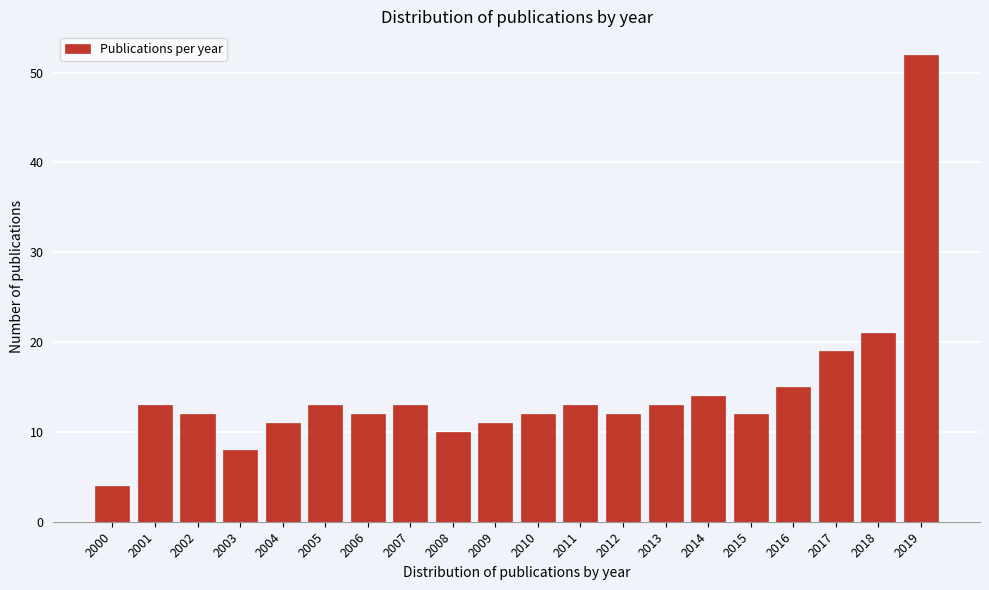

Reading left to right, what are all the values shown in this chart?

4	13	12	8	11	13	12	13	10	11	12	13	12	13	14	12	15	19	21	52